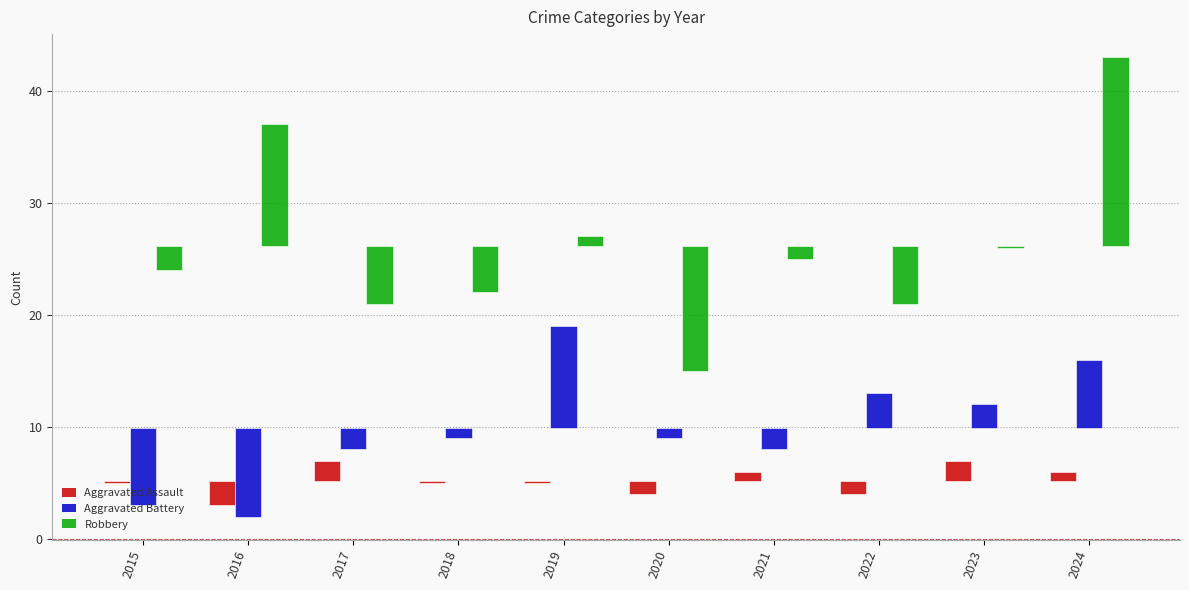

Reading left to right, transcribe all the data shown in this chart.

Aggravated Assault: -0.2	-2.2	1.8	-0.2	-0.2	-1.2	0.8	-1.2	1.8	0.8
Aggravated Battery: -6.9	-7.9	-1.9	-0.9	9.1	-0.9	-1.9	3.1	2.1	6.1
Robbery: -2.1	10.9	-5.1	-4.1	0.9	-11.1	-1.1	-5.1	-0.1	16.9